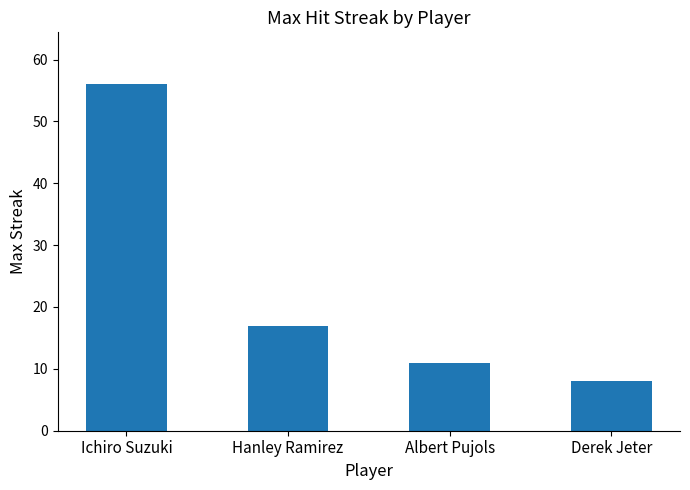

Are the bars grouped side by side (vs. stacked)?

No